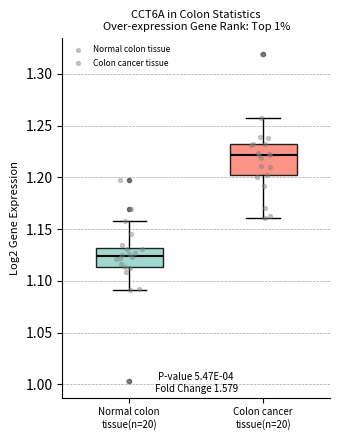

Where does the lower whisker of the box for Normal colon tissue(n=20) end on the y-axis? The values are not printed on the chart, so give them approximately, as read against the axis.

1.090